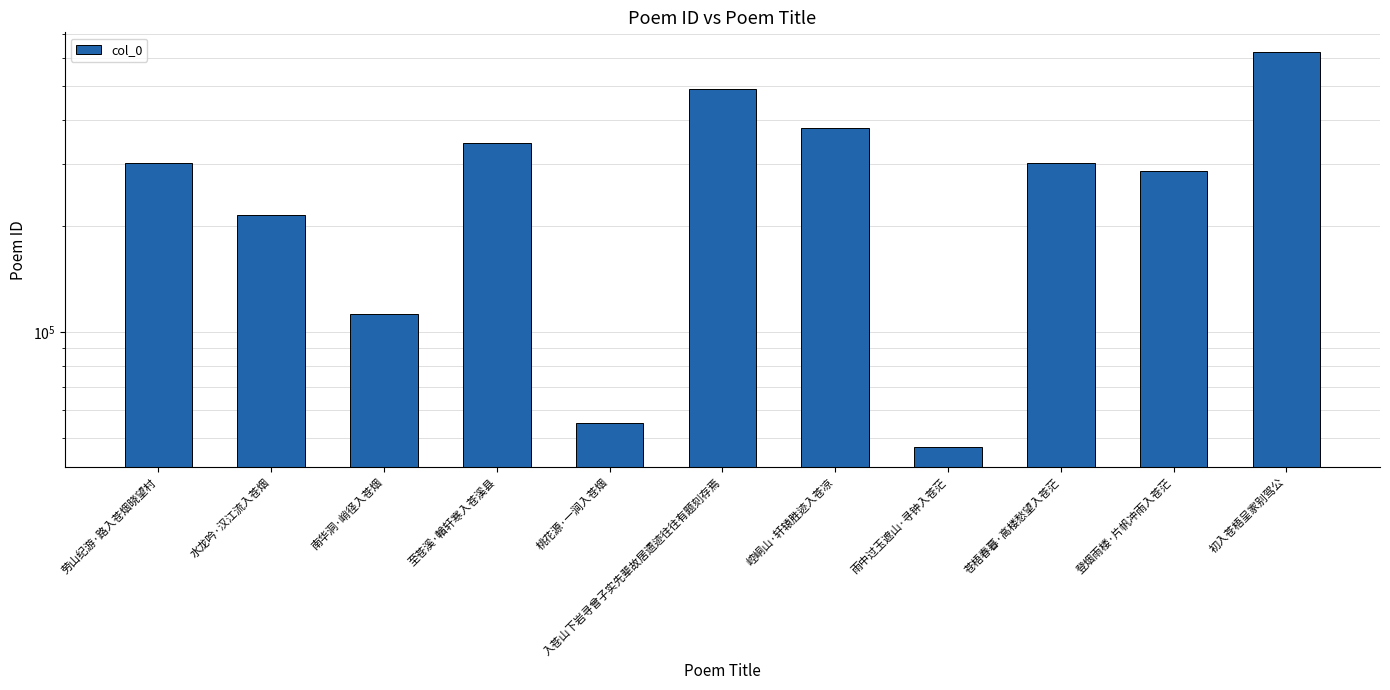

The chart shows a value of 206362 at 初入苍梧呈家别驾公. True or false?

False